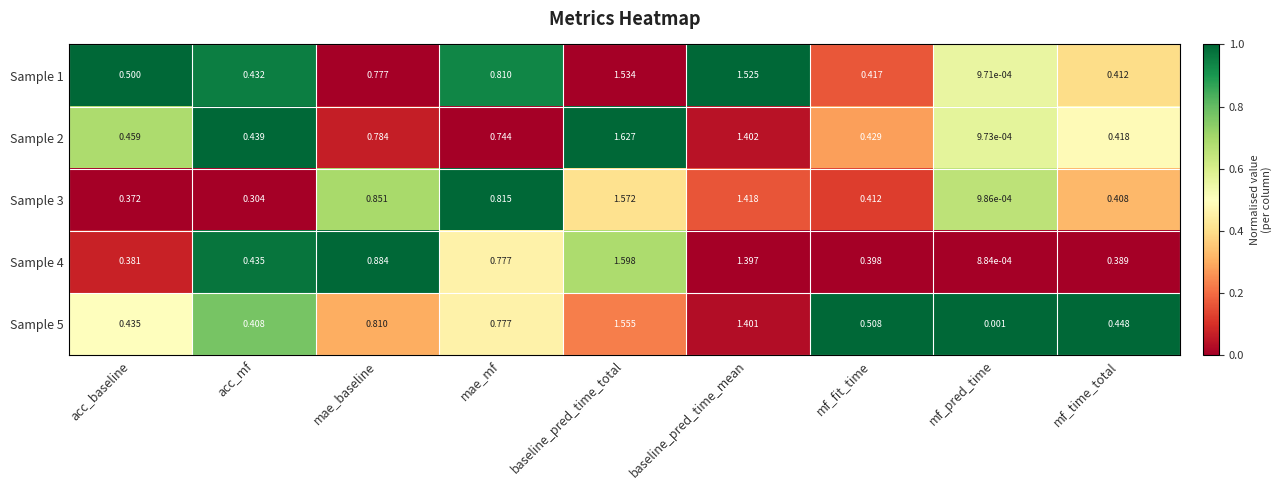

At which label does Sample 5 reach its minimum?

mf_pred_time